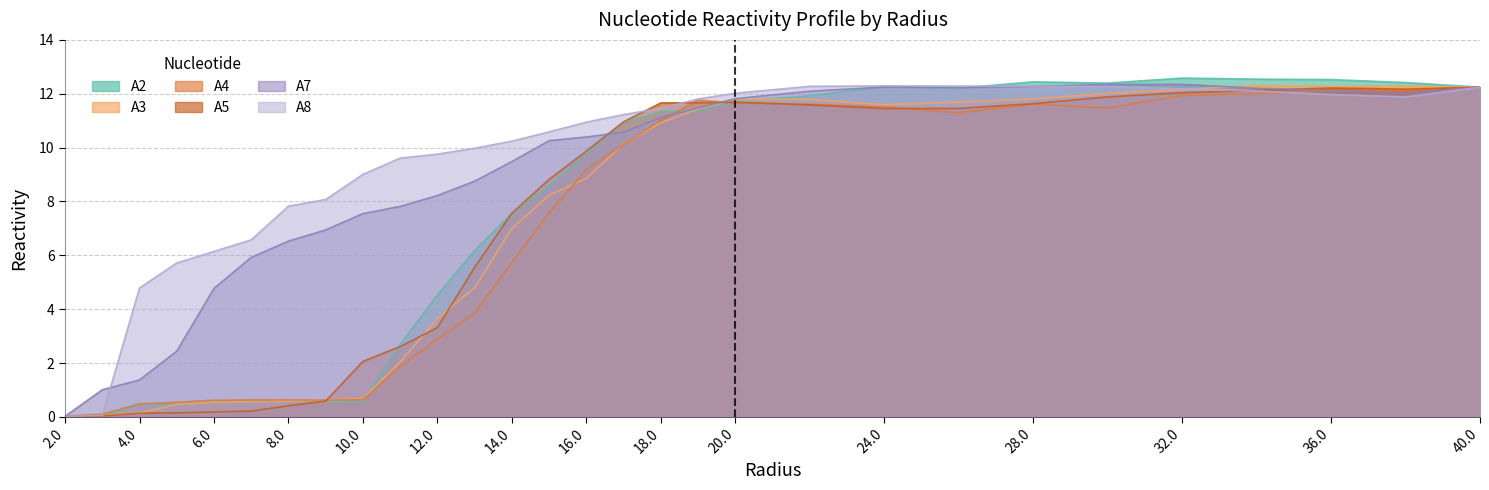

How many intersections are there between A2 and A5?

4